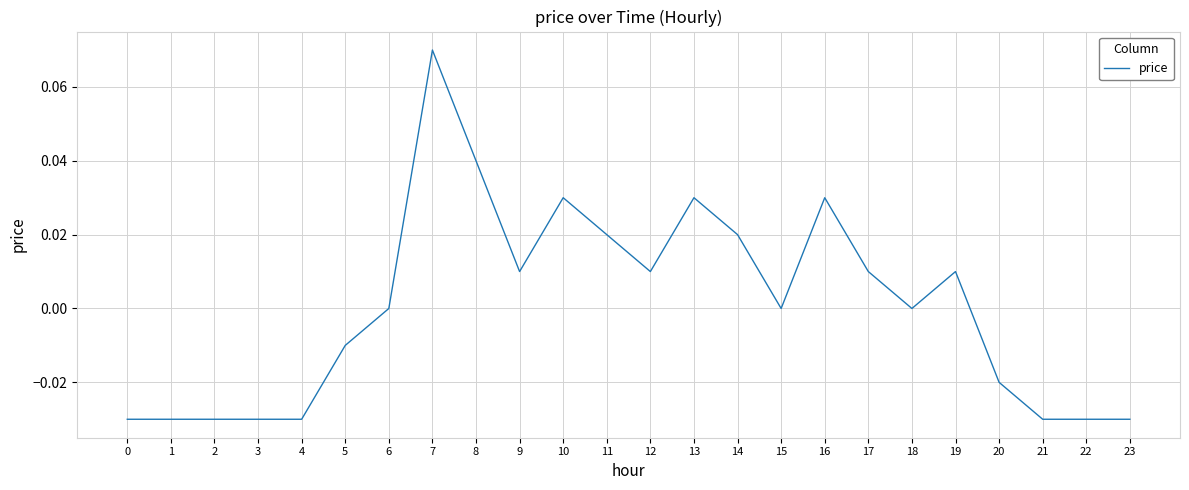

Which has a higher value, 15 or 23?

15